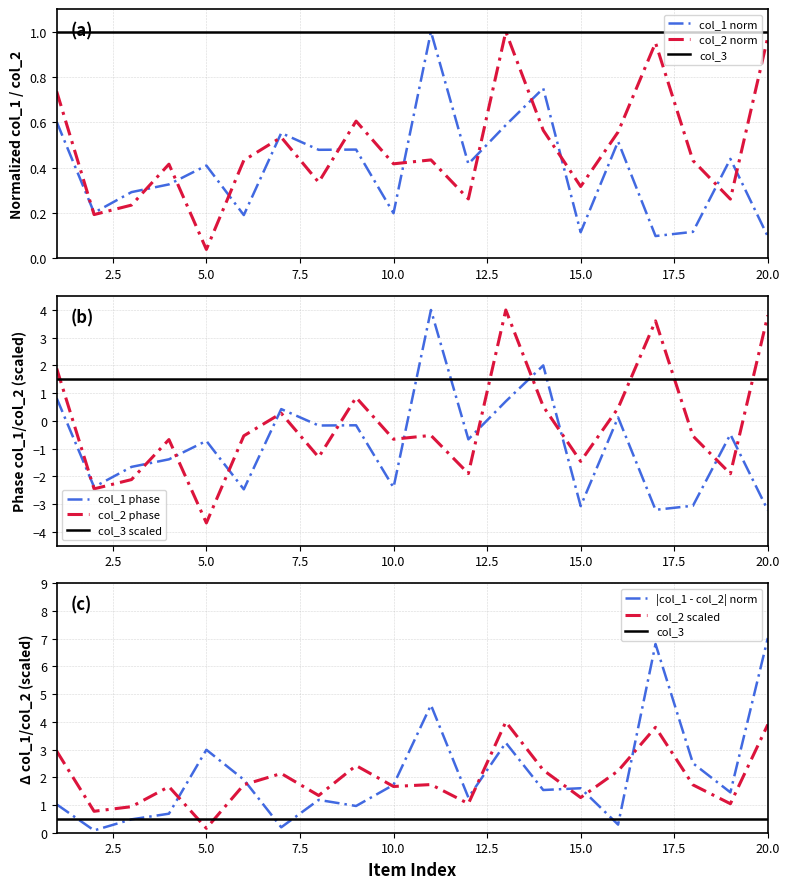

The value of col_1 at 11 is 1.0. True or false?

True